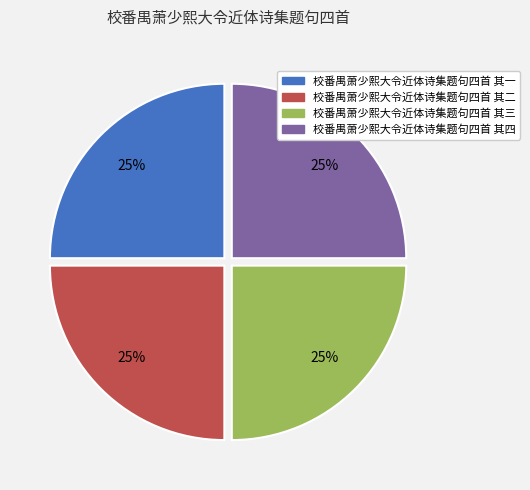

To the nearest percent, what is the combined percentage of 校番禺萧少熙大令近体诗集题句四首 其二 and 校番禺萧少熙大令近体诗集题句四首 其一?

50%